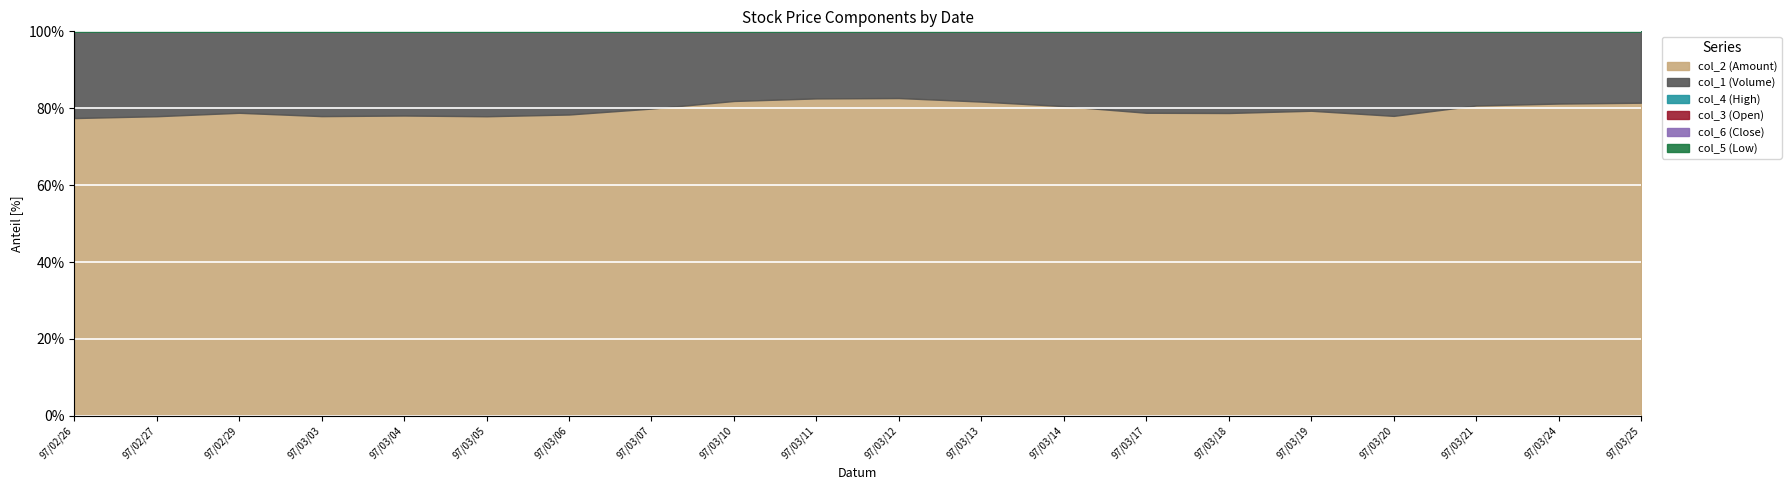

What are all the series names shown in the legend?

col_2 (Amount), col_1 (Volume), col_4 (High), col_3 (Open), col_6 (Close), col_5 (Low)